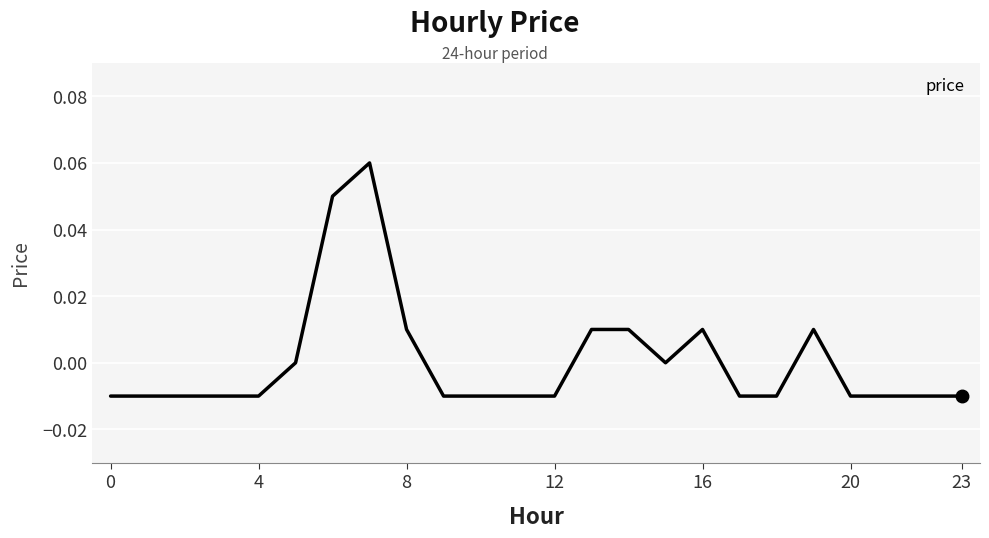

True or false: the data has more than 2 interior local peaks.

True